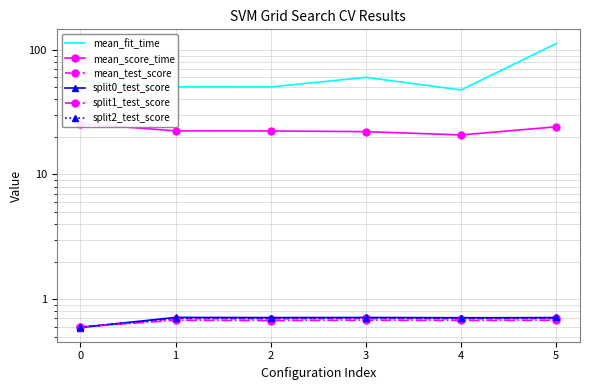

Count the number of categories in the chart.

6